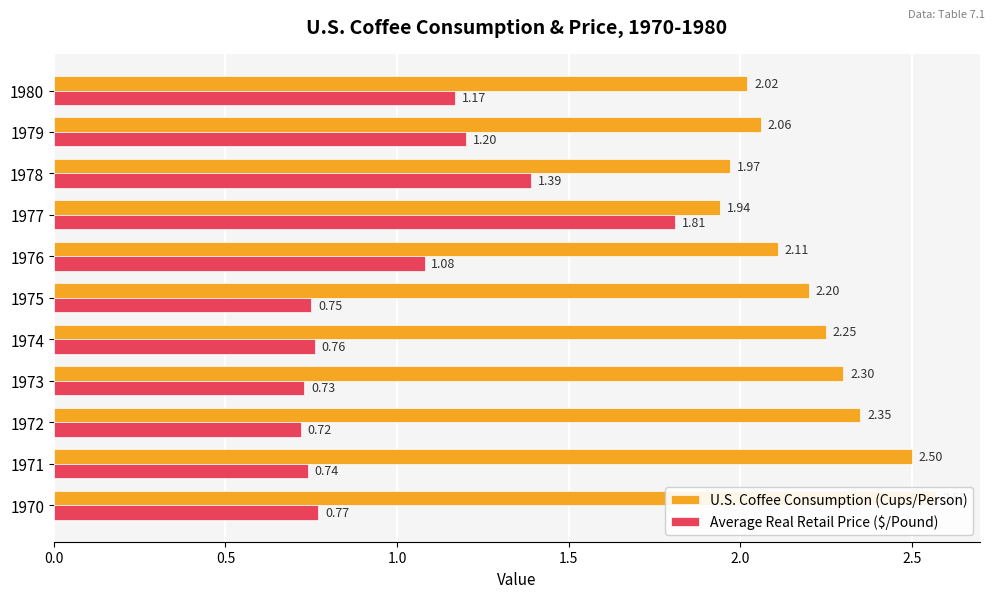

How many categories are shown in the chart?

11